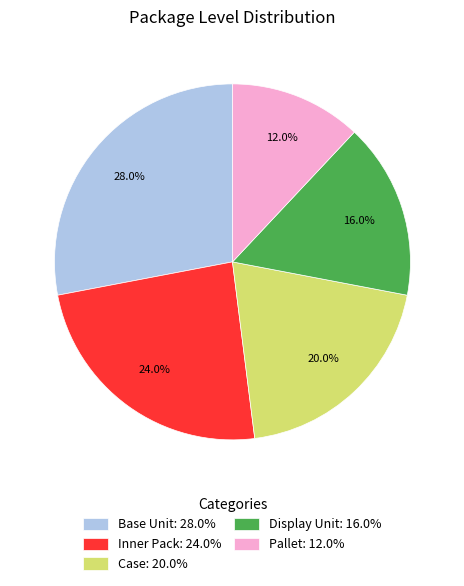

What is the total percentage of Case: 20.0% and Display Unit: 16.0%?

36.0%